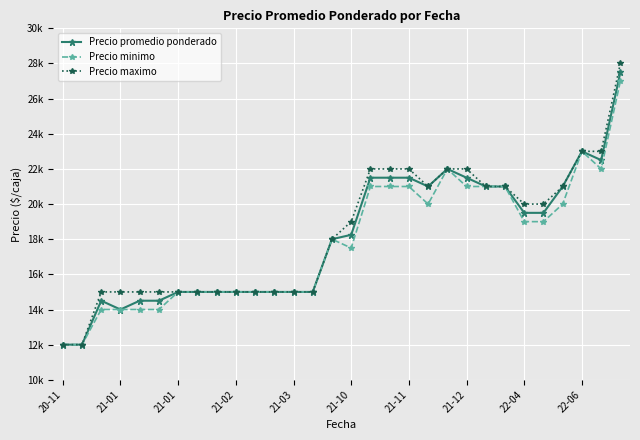

List the series in order of their overall mean, highest first.

Precio maximo, Precio promedio ponderado, Precio minimo